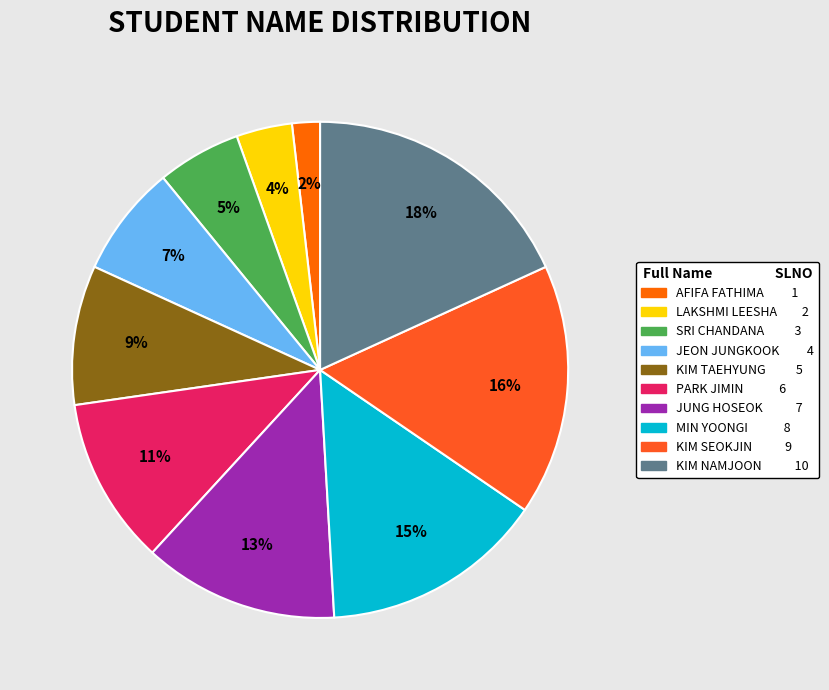

Does any single category account for the majority?

No